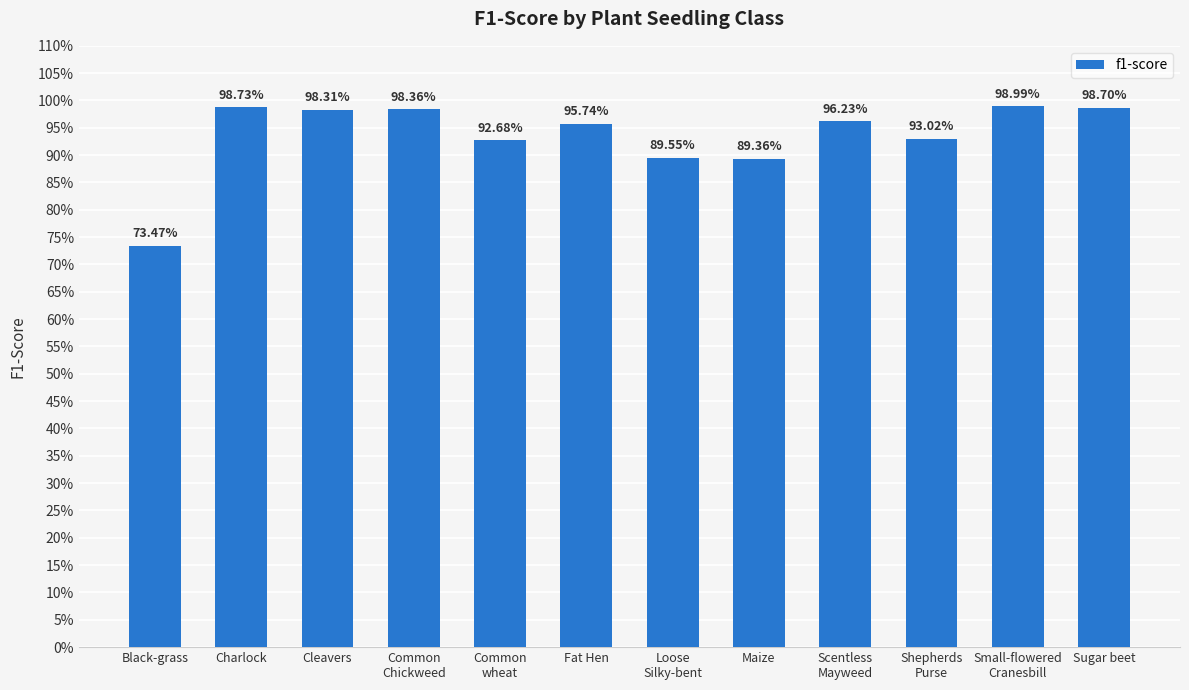

Are the bars grouped side by side (vs. stacked)?

No